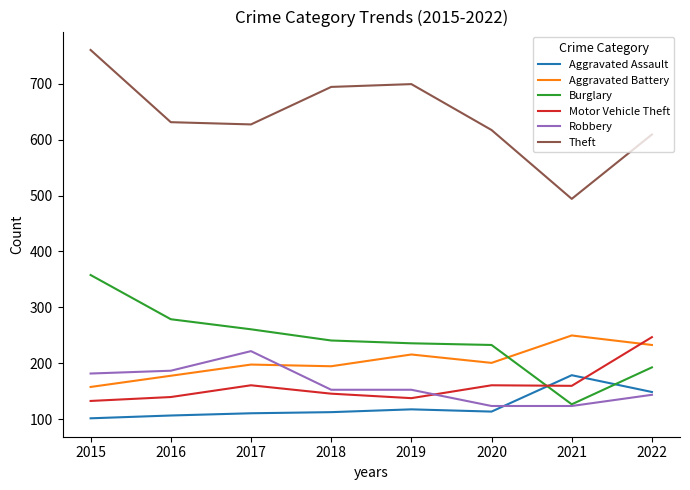

Which category has the highest value across all series?

2015